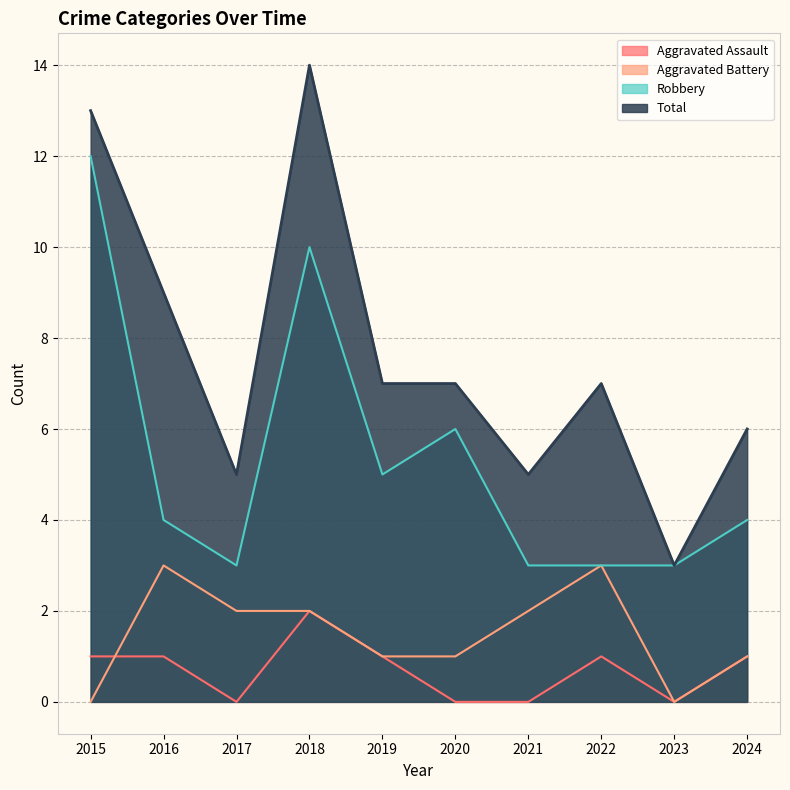

At which category does the chart reach its minimum across all series?

2017